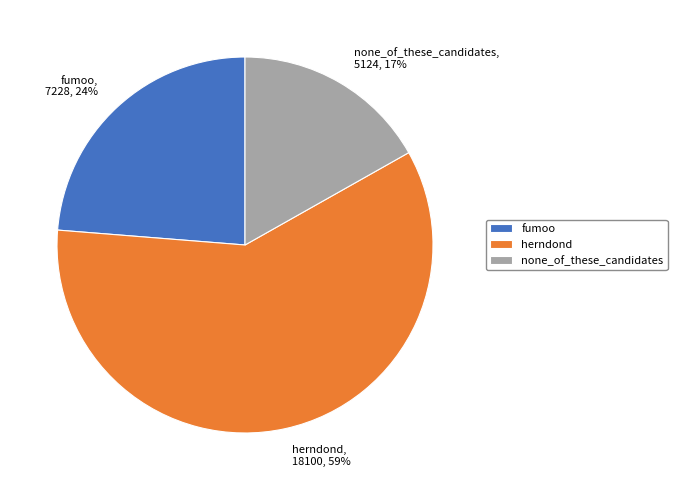

Is it true that fumoo is 24% of the pie?

True